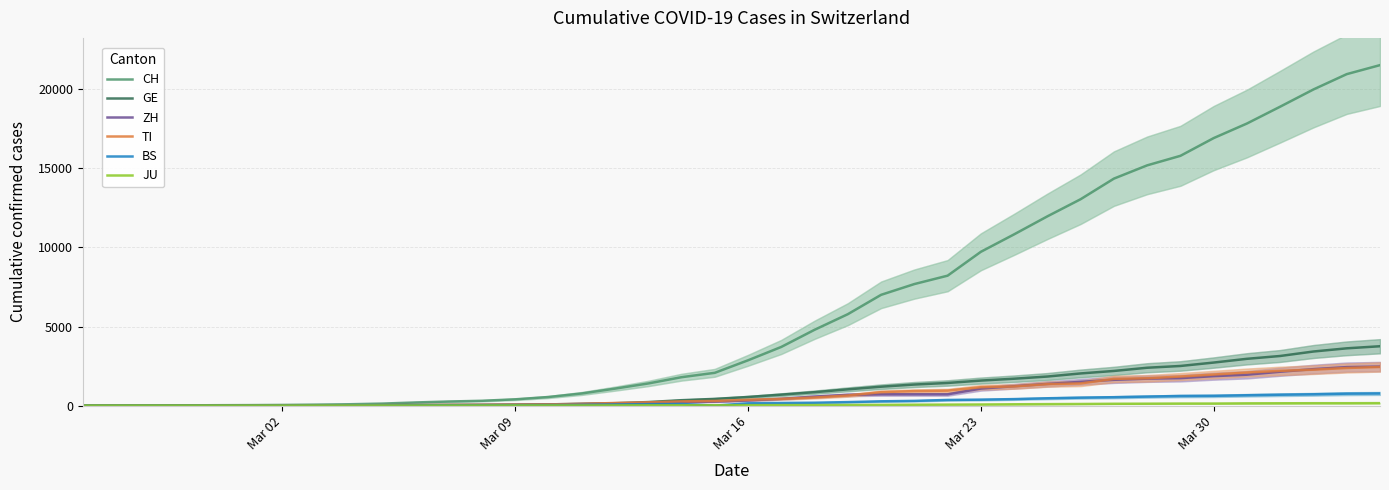

What is the highest value of the CH series?

21535